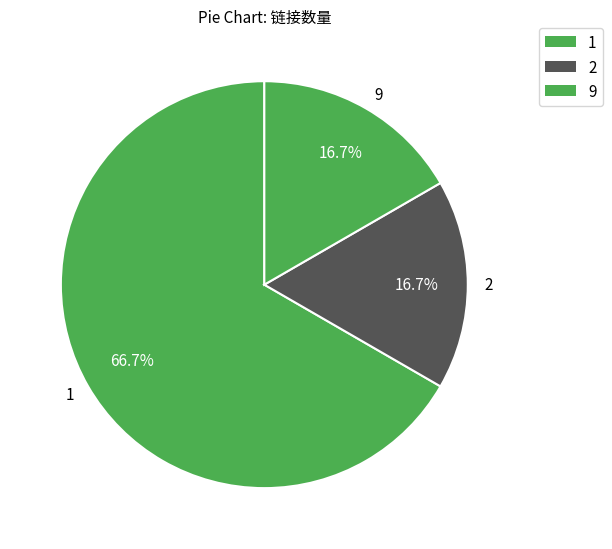

Is the sum of 2 and 9 greater than half?

No